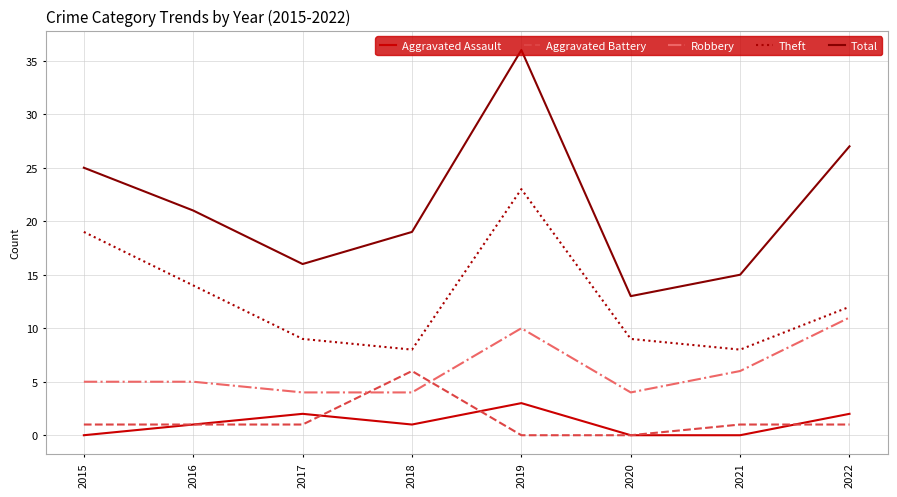

Reading right to left, list all the values displayed in this chart.

Aggravated Assault: 2	0	0	3	1	2	1	0
Aggravated Battery: 1	1	0	0	6	1	1	1
Robbery: 11	6	4	10	4	4	5	5
Theft: 12	8	9	23	8	9	14	19
Total: 27	15	13	36	19	16	21	25